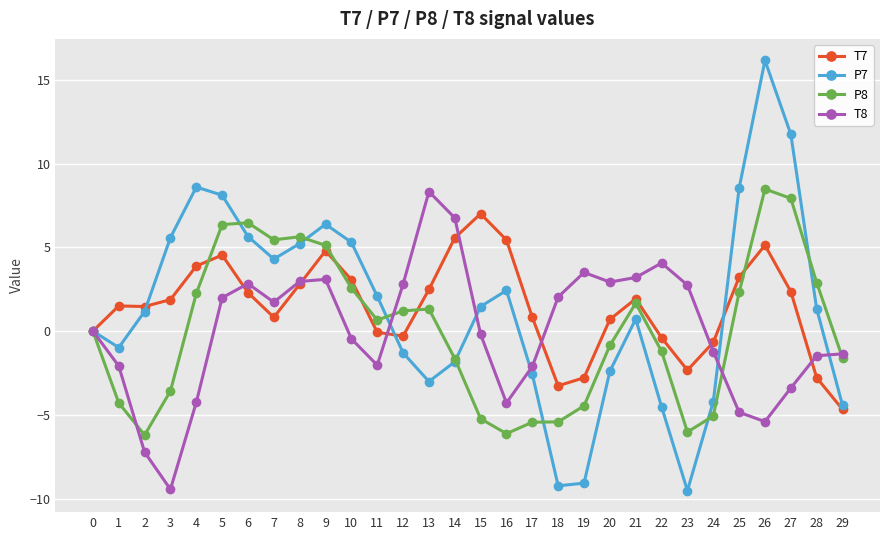

How many lines are shown in the chart?

4